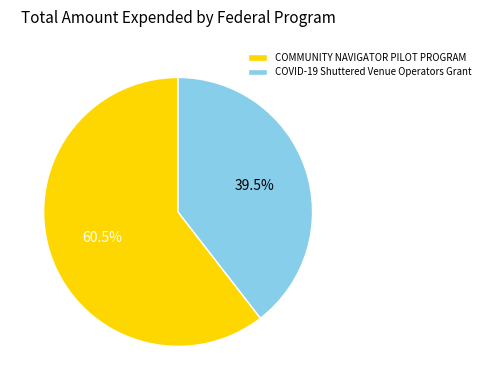

To the nearest percent, what is the average slice percentage?

50%